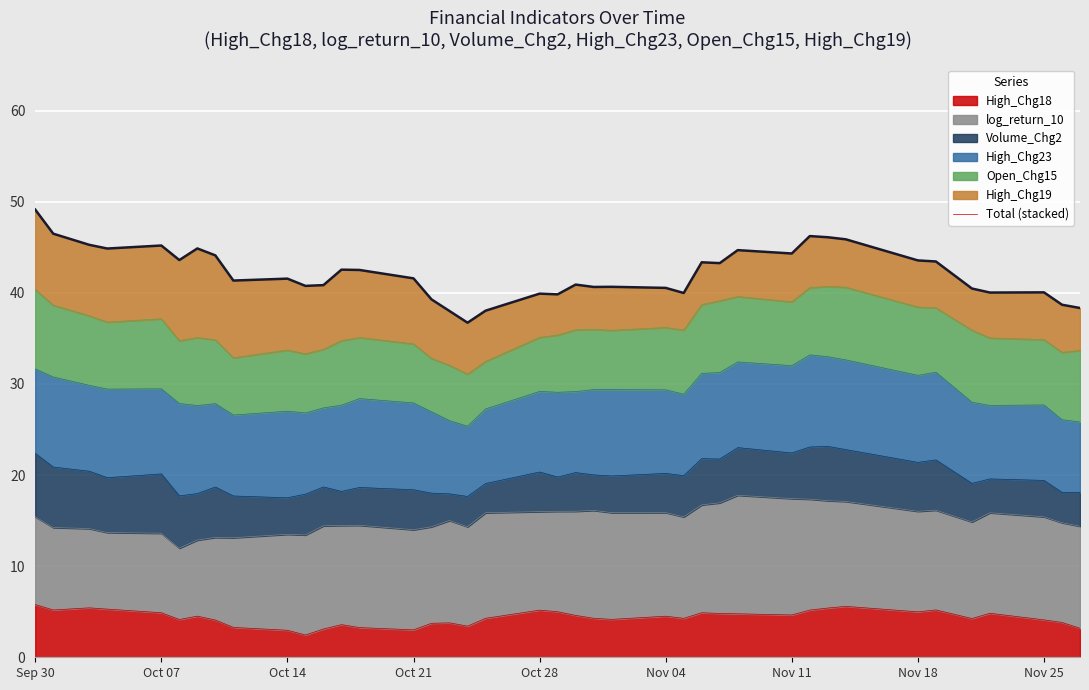

What is the smallest value displayed?

36.7